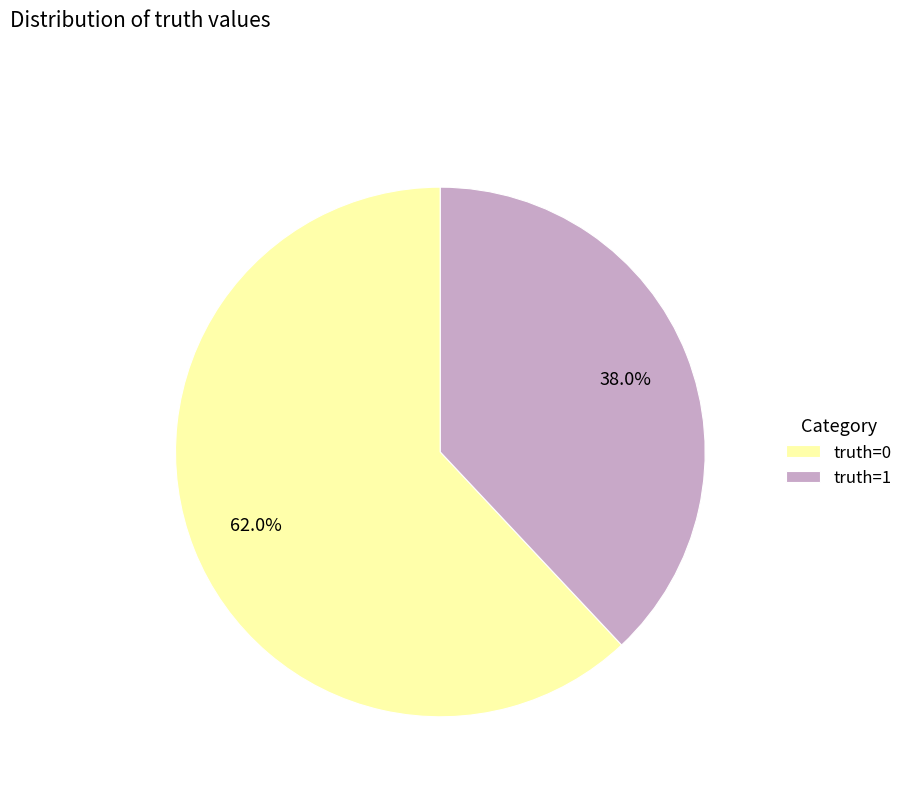

What is the ratio of the value at truth=0 to the value at truth=1?

1.6